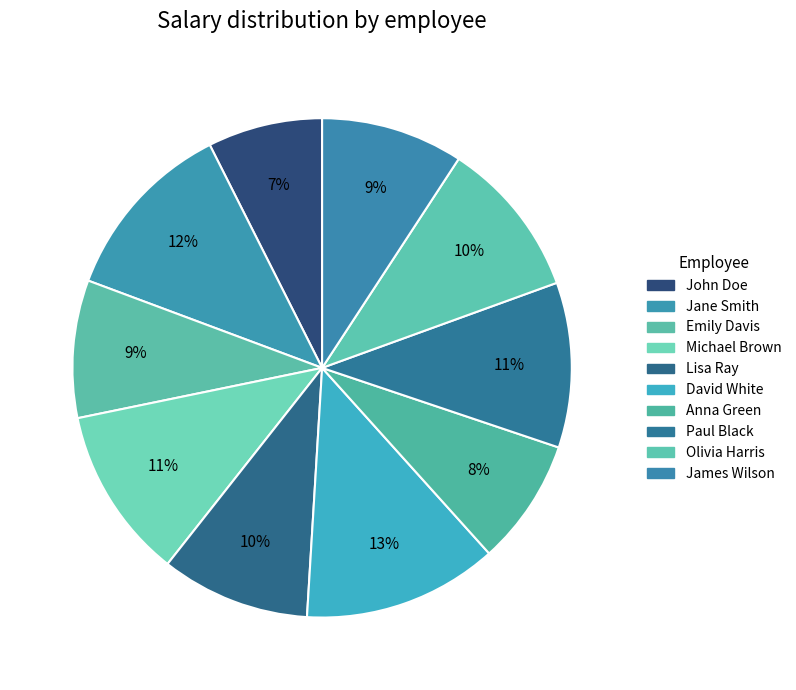

True or false: Lisa Ray accounts for 10% of the total.

True